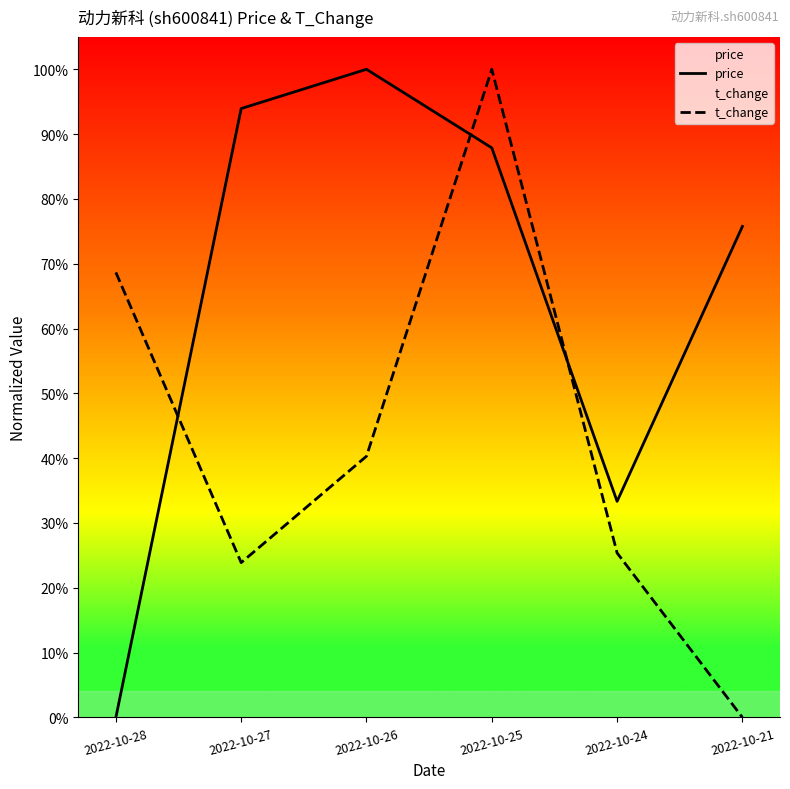

Rank the series at 2022-10-25 from lowest to highest value.

price, t_change